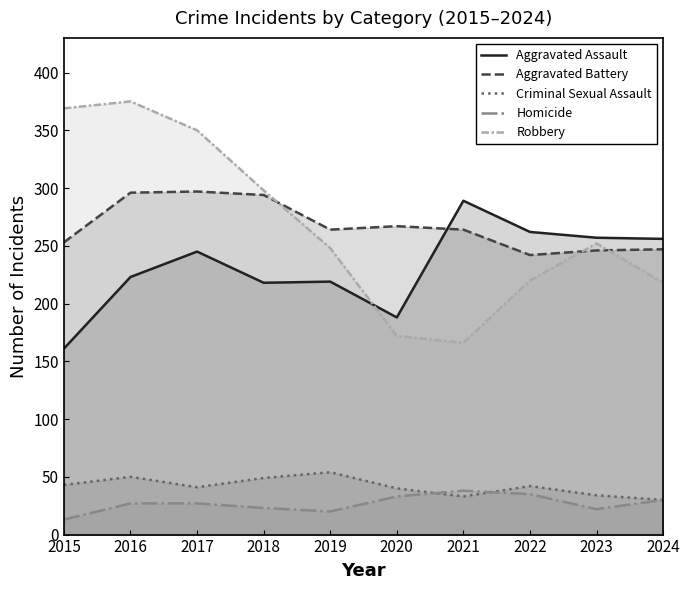

How many lines are shown in the chart?

5